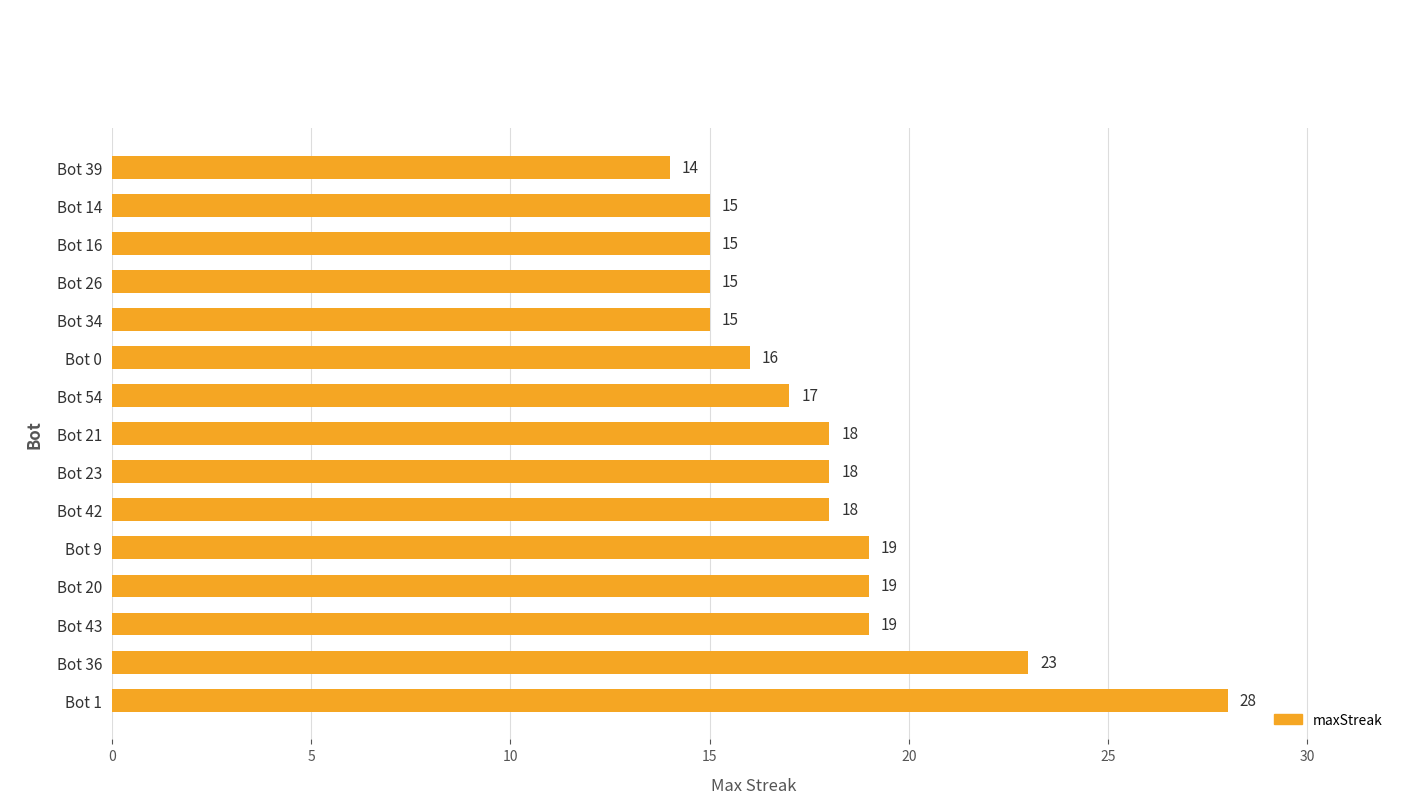

Read the value at Bot 9, to the nearest 5.

20